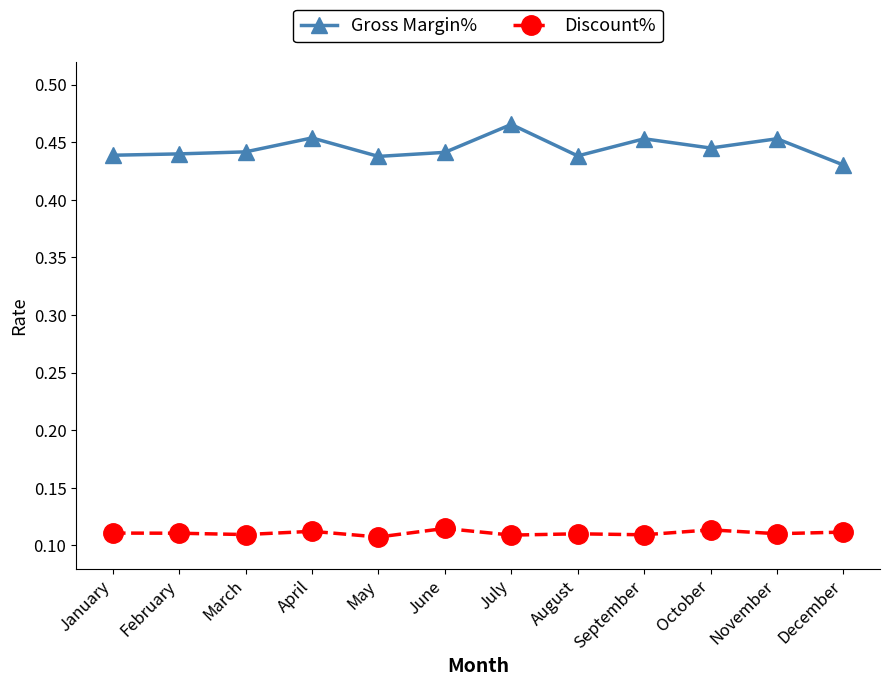

Which series has the widest spread of values?

Gross Margin%